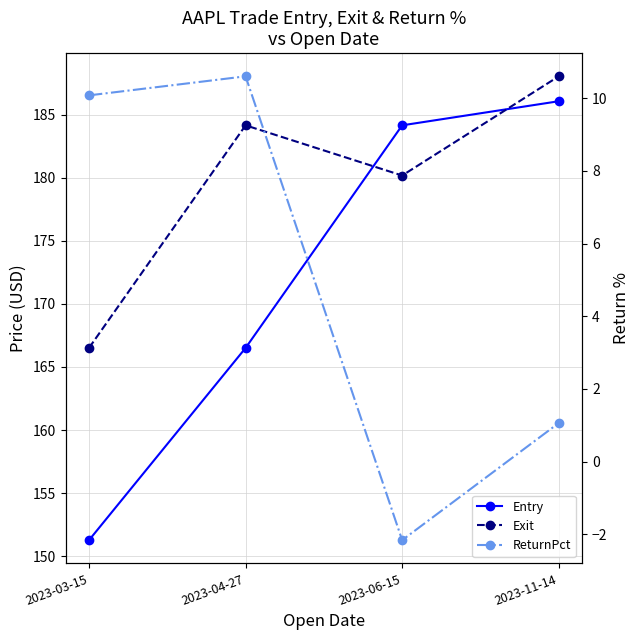

At 2023-11-14, list the series in order from largest to smallest.

Exit, Entry, ReturnPct